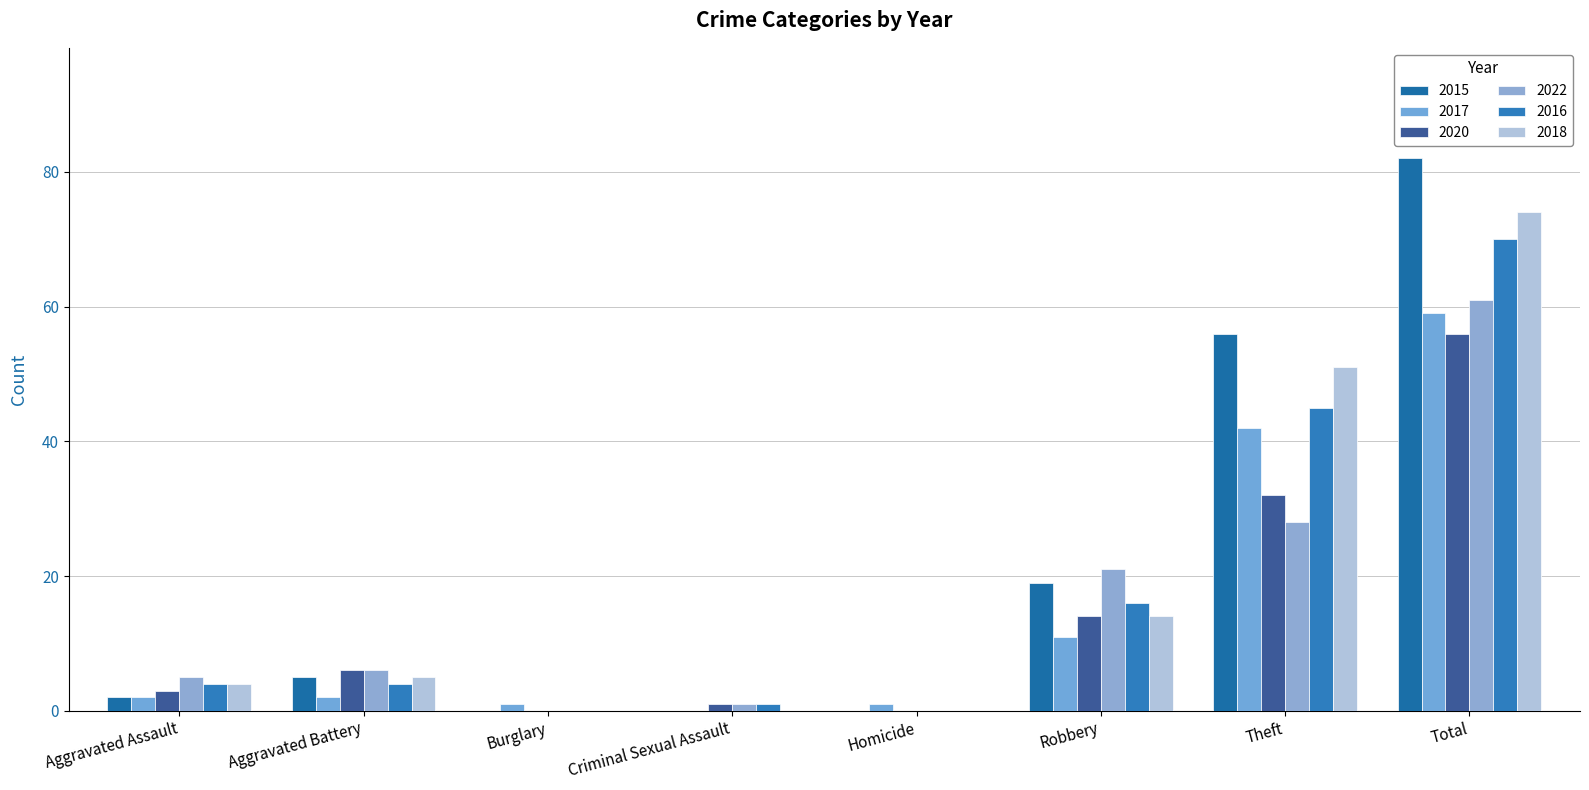

What is the difference between the maximum and minimum values in the 2015 series?

82